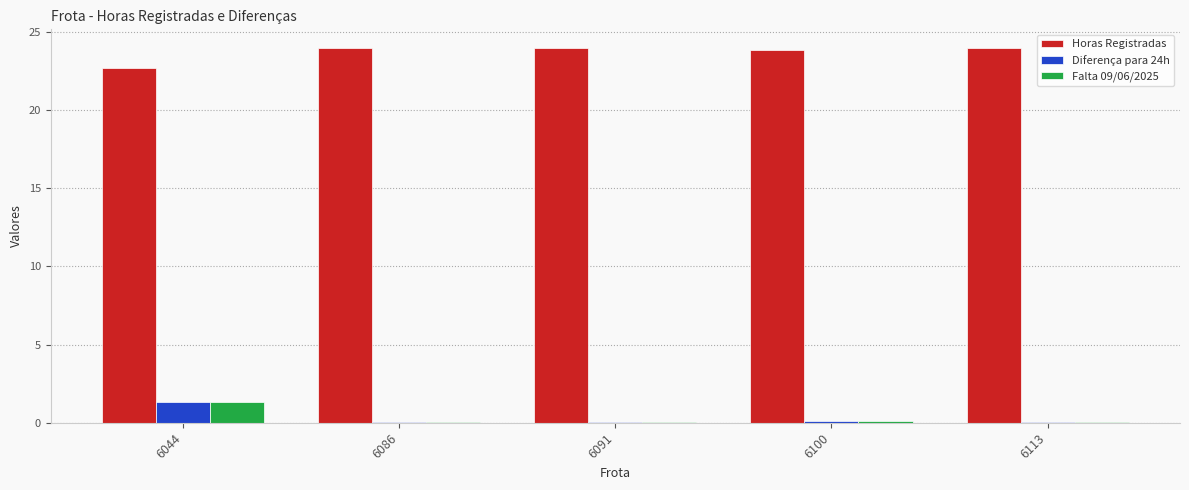

True or false: Horas Registradas has a value of 22.7 at 6044.

True